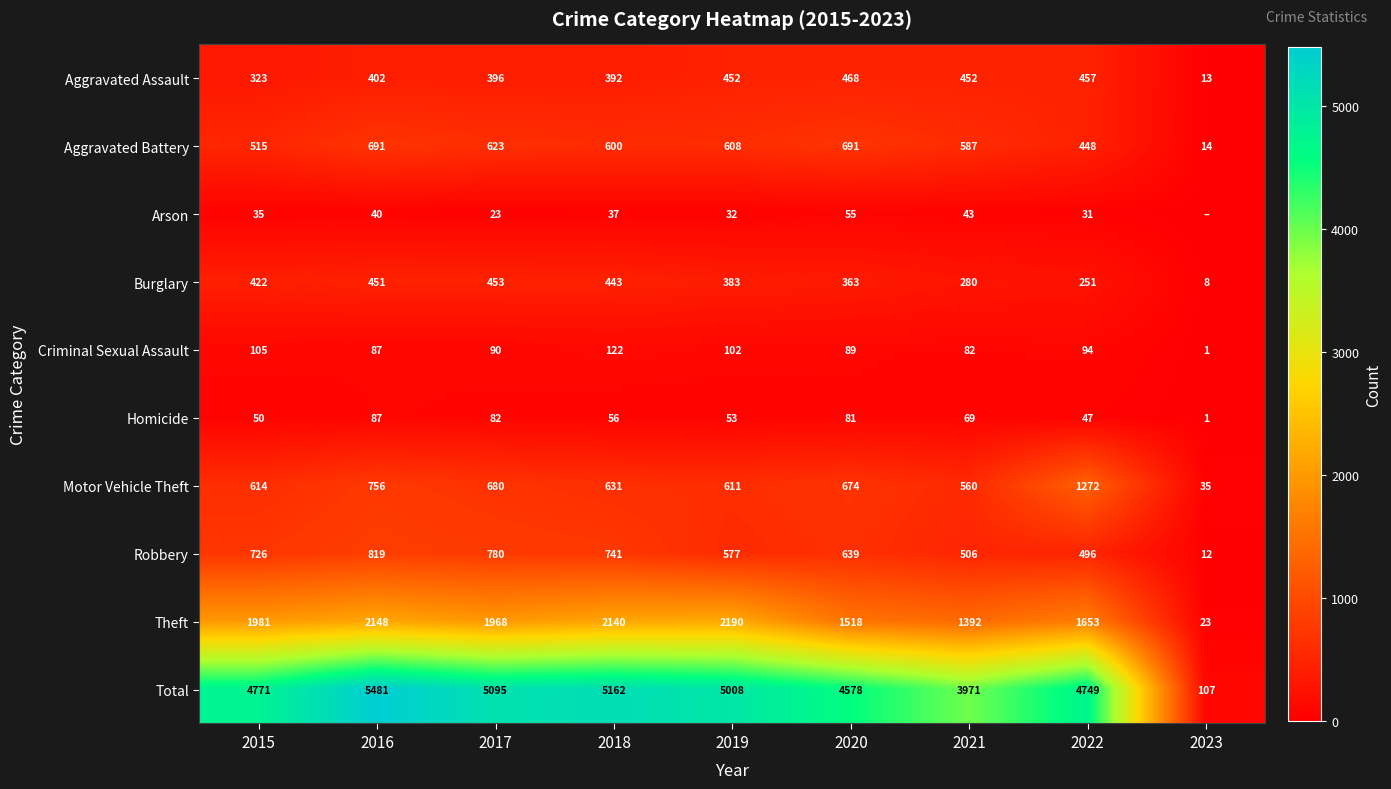

True or false: Criminal Sexual Assault has a value of 60 at 2017.

False